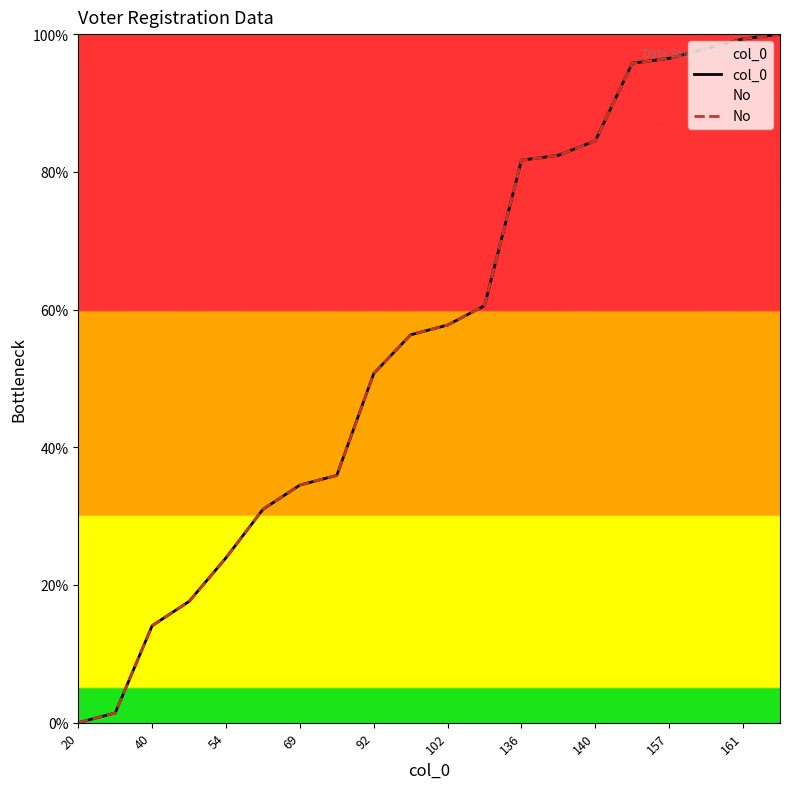

What is the label of the 18th point from the left?

17